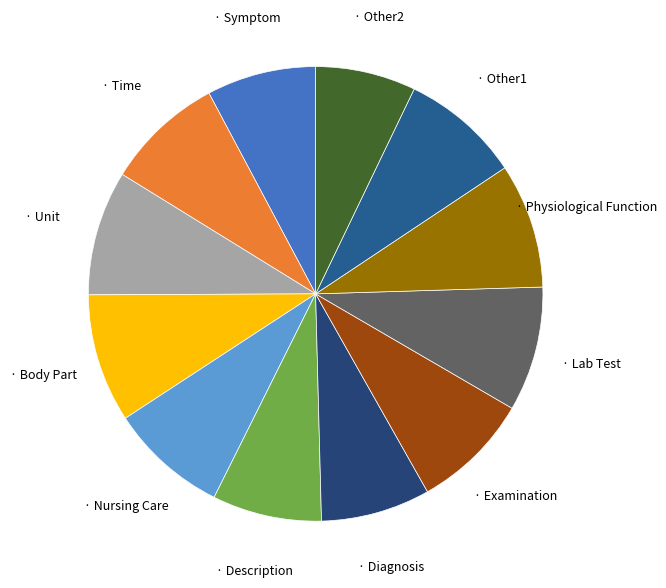

Does any single category account for the majority?

No